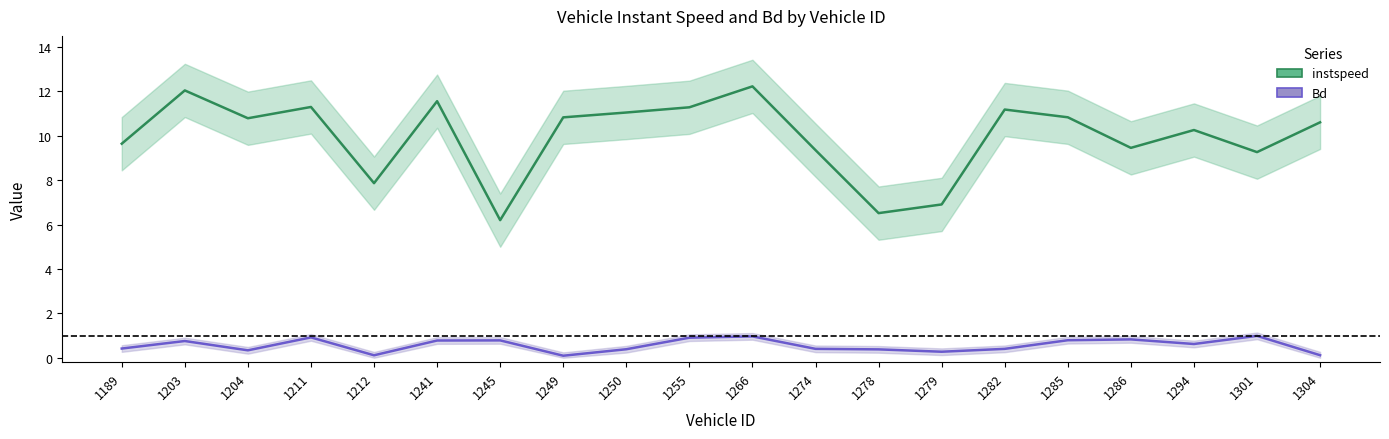

The instspeed series shows 2.9 at 1279. True or false?

False